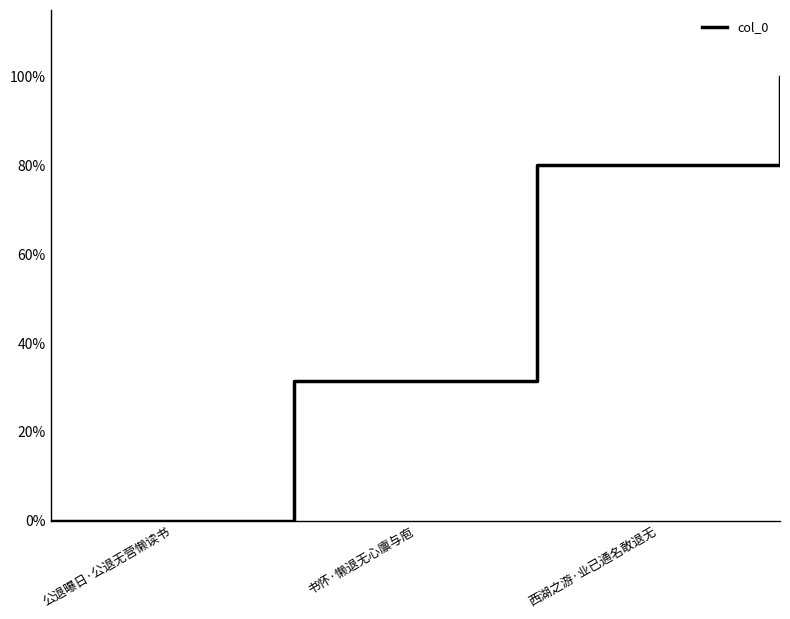

True or false: the data has more than 1 interior local peaks.

False